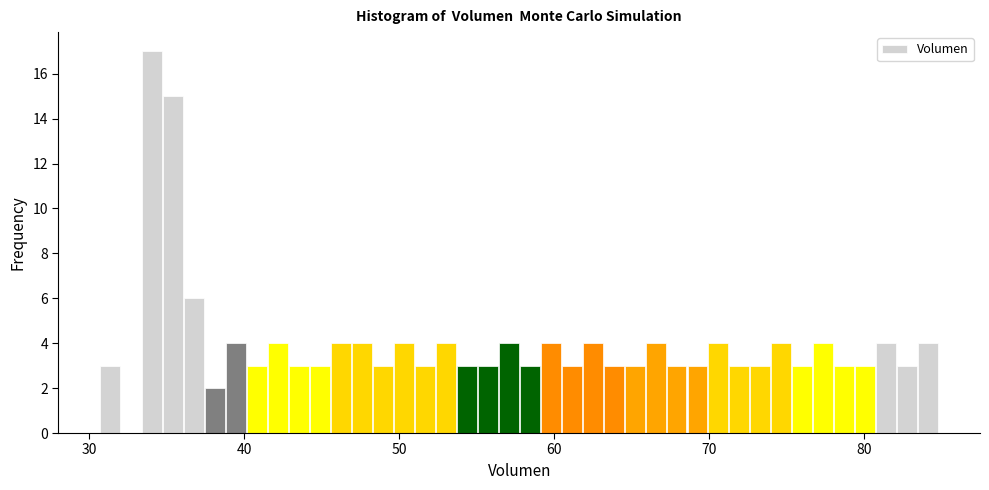

Around what value on the x-axis is the tallest bar? Give the approximate position of its centre, as read against the axis.

34